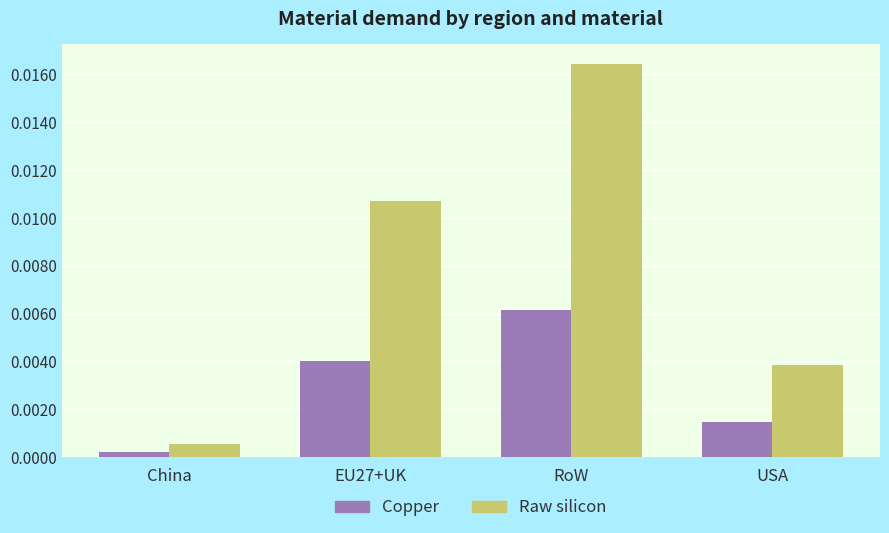

Does the chart contain stacked bars?

No